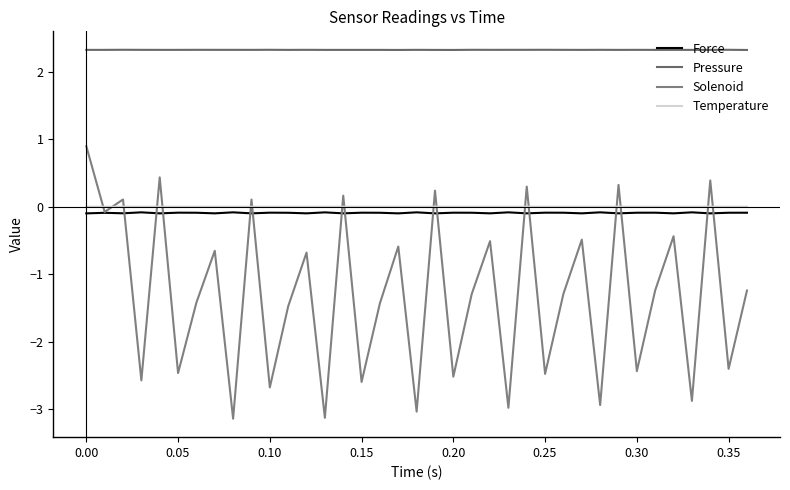

What is the minimum value shown in the chart?

-3.1